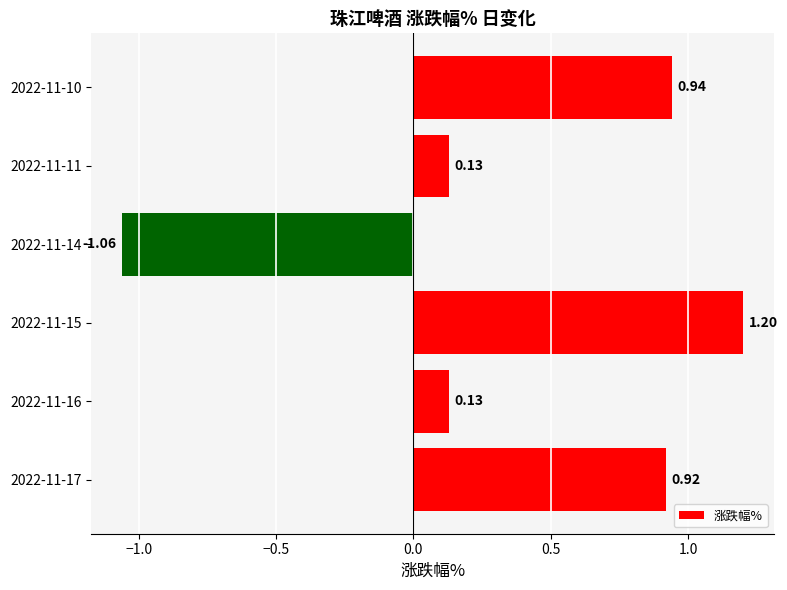

What is the sum of all values?

2.3